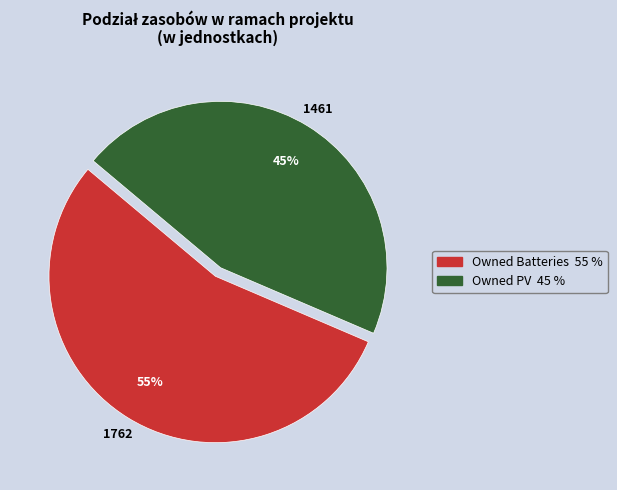

Do Owned Batteries and Owned PV together represent more than half of the pie?

Yes